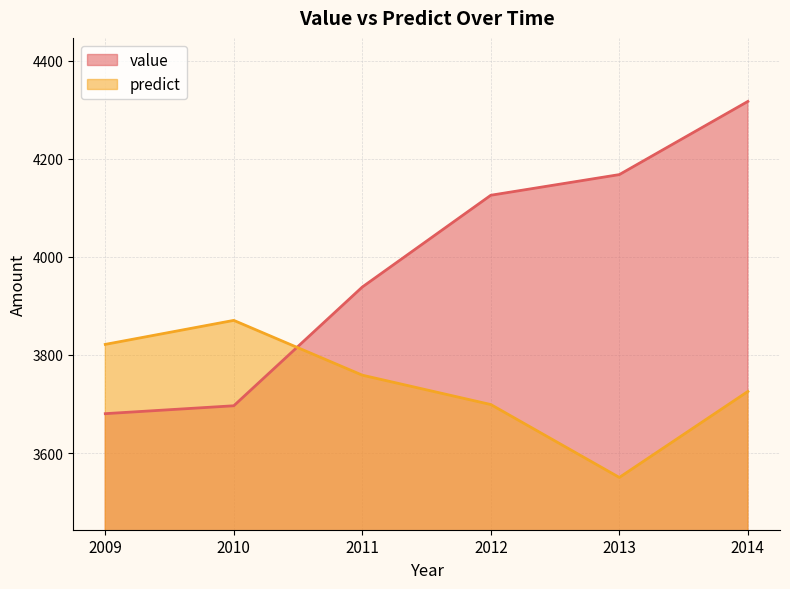

List the series in order of their overall mean, highest first.

value, predict